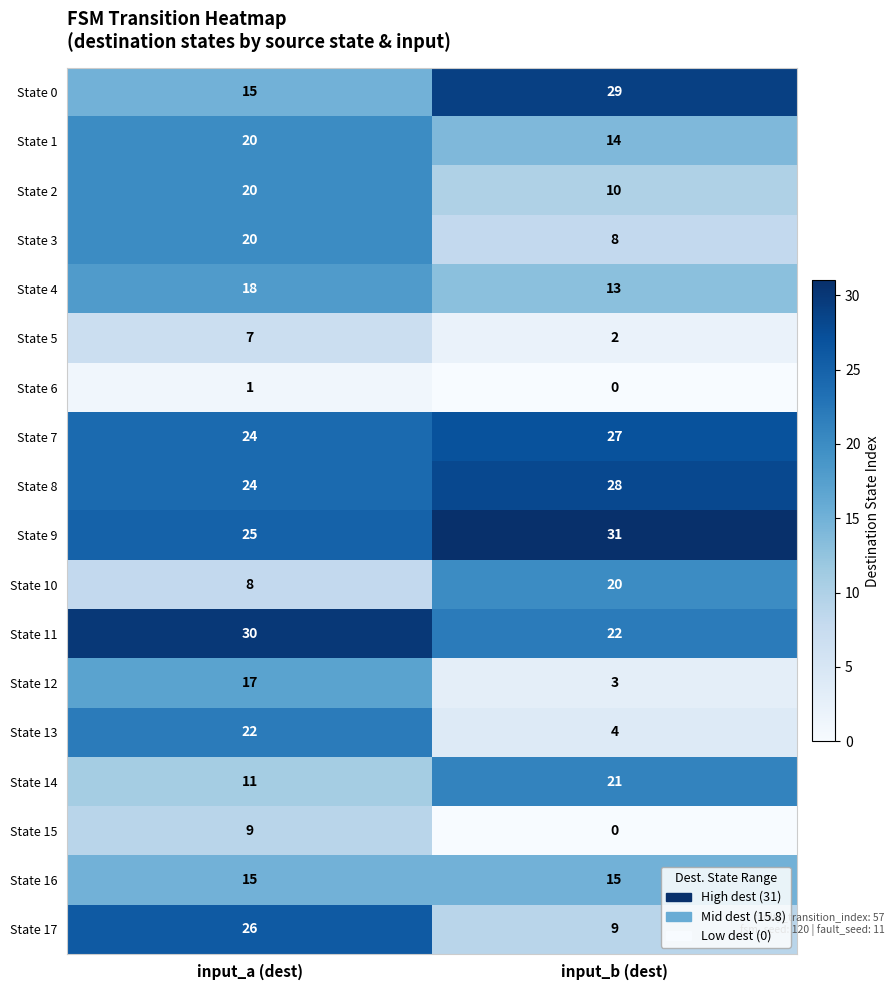

Which series has the widest spread of values?

State 13